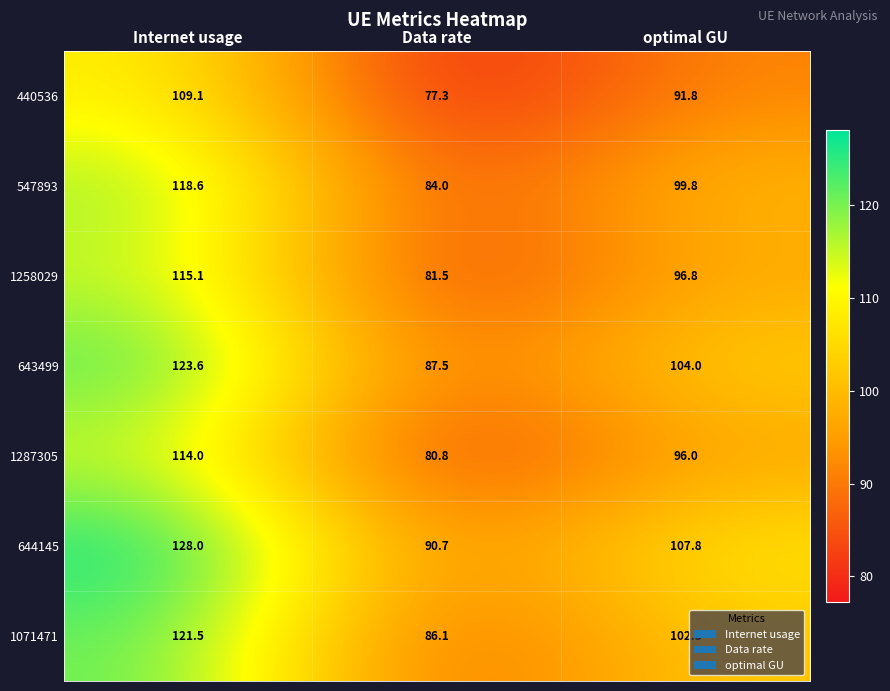

Reading right to left, extract all data points from this chart.

440536: 91.8	77.3	109.1
547893: 99.8	84.0	118.6
1258029: 96.8	81.5	115.1
643499: 104.0	87.5	123.6
1287305: 96.0	80.8	114.0
644145: 107.8	90.7	128.0
1071471: 102.3	86.1	121.5